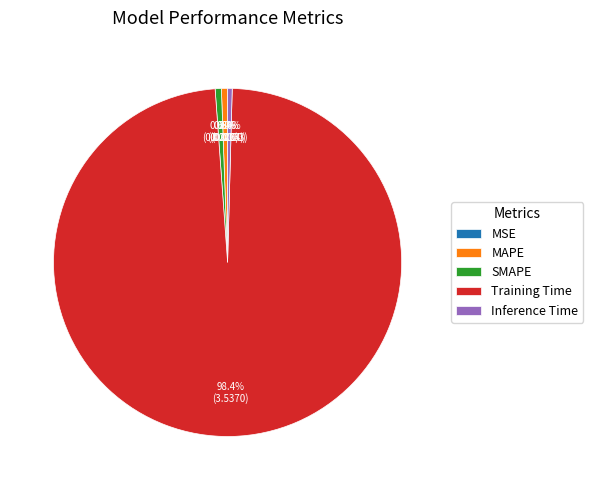

To the nearest percent, what is the difference between the MAPE and Training Time slice percentages?

98%